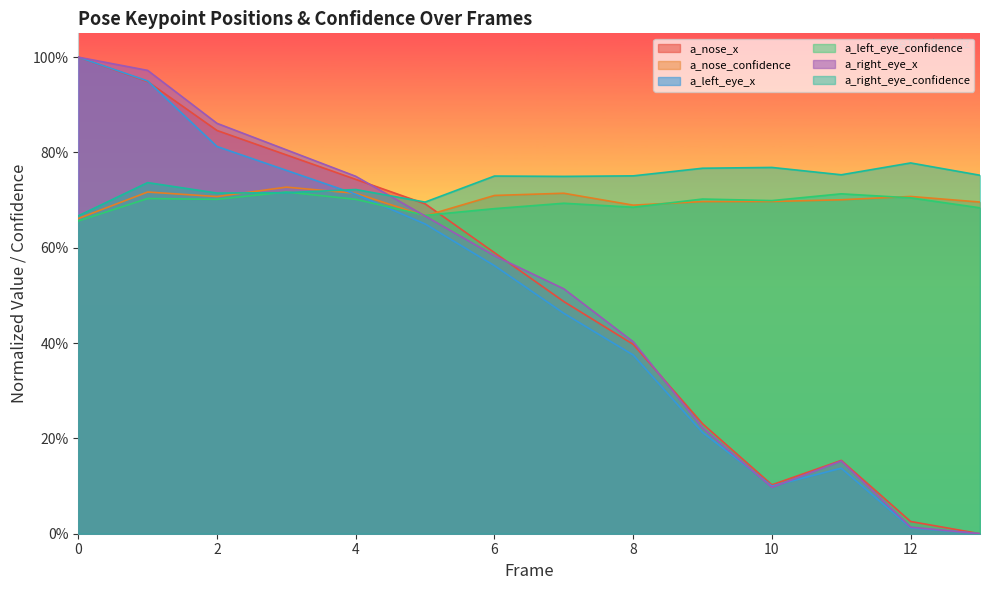

Which series has the largest range (max minus min)?

a_left_eye_x